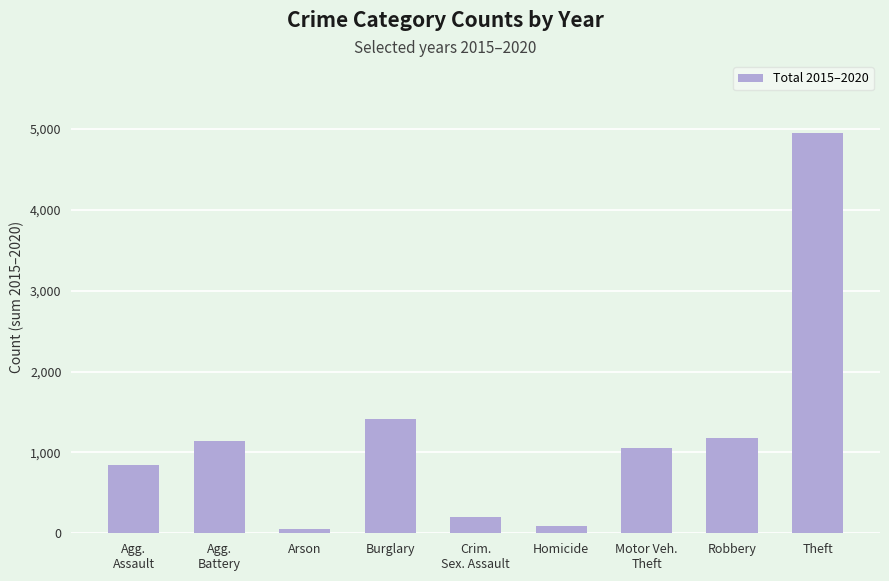

What is the difference between the maximum and minimum values?

4895